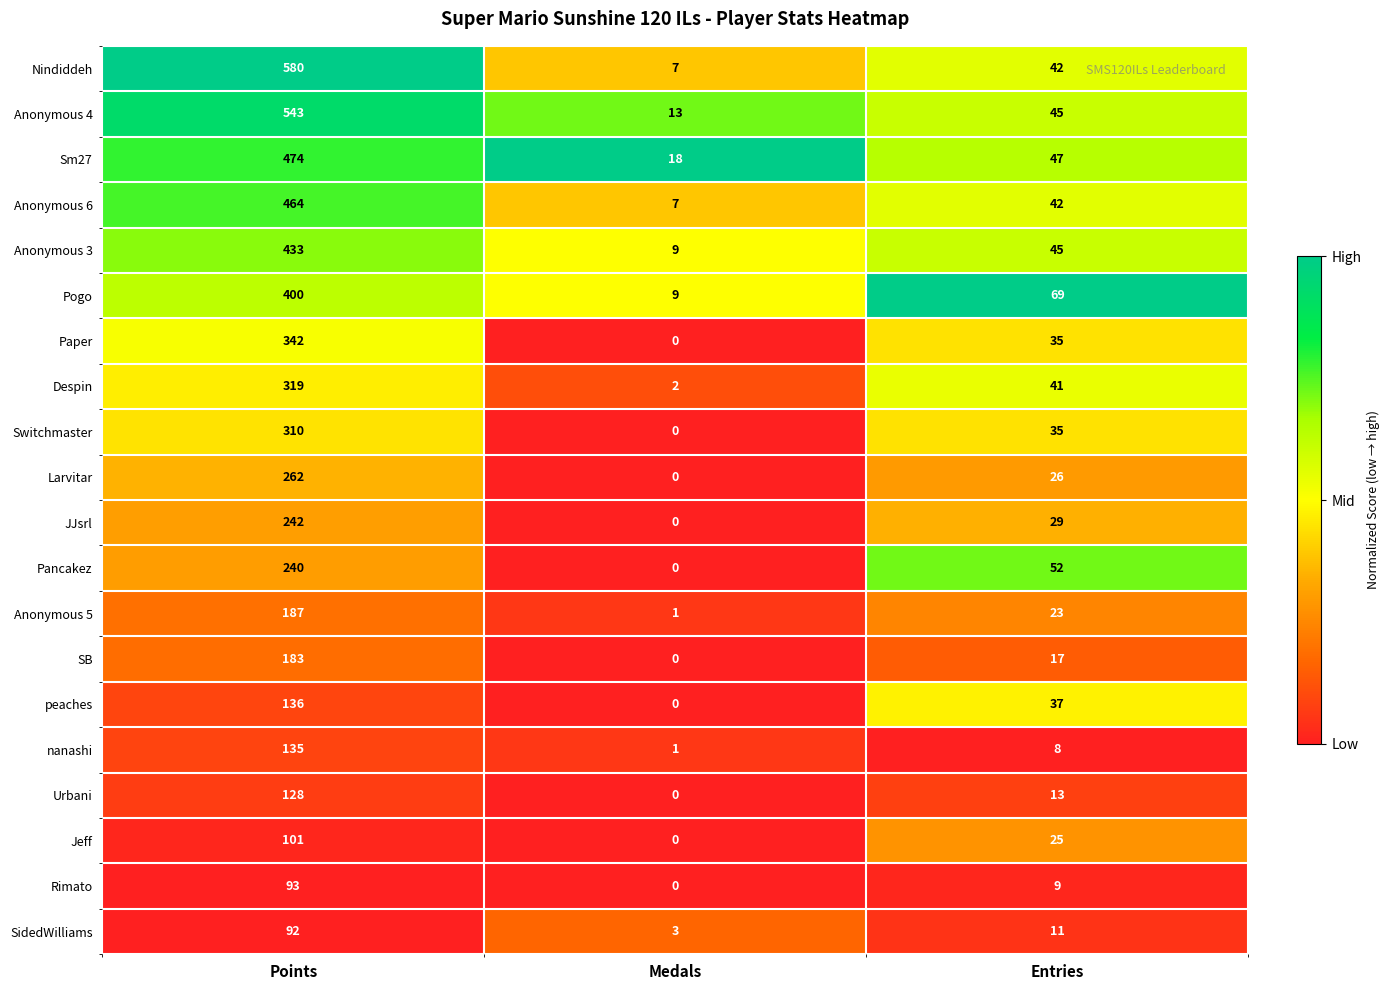

What is the average value of the Anonymous 3 series?

162